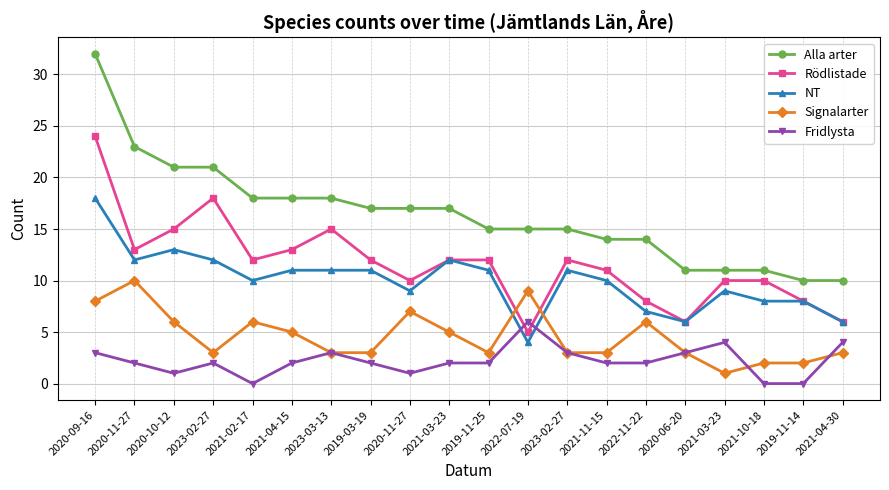

How many lines are shown in the chart?

5